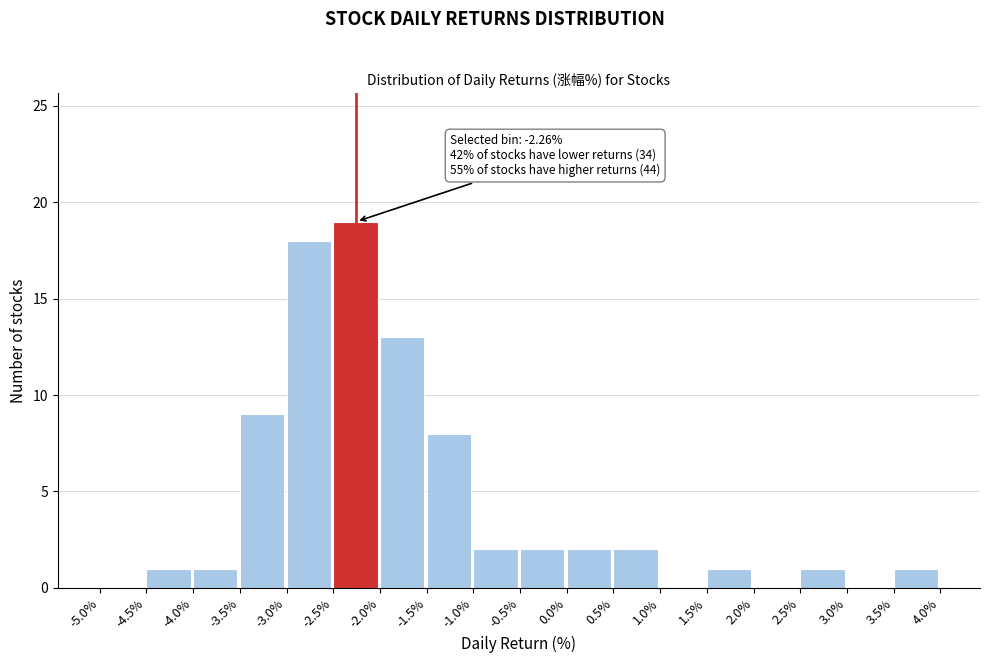

Which range on the x-axis has the tallest bar?

-2.5% to -2.0%